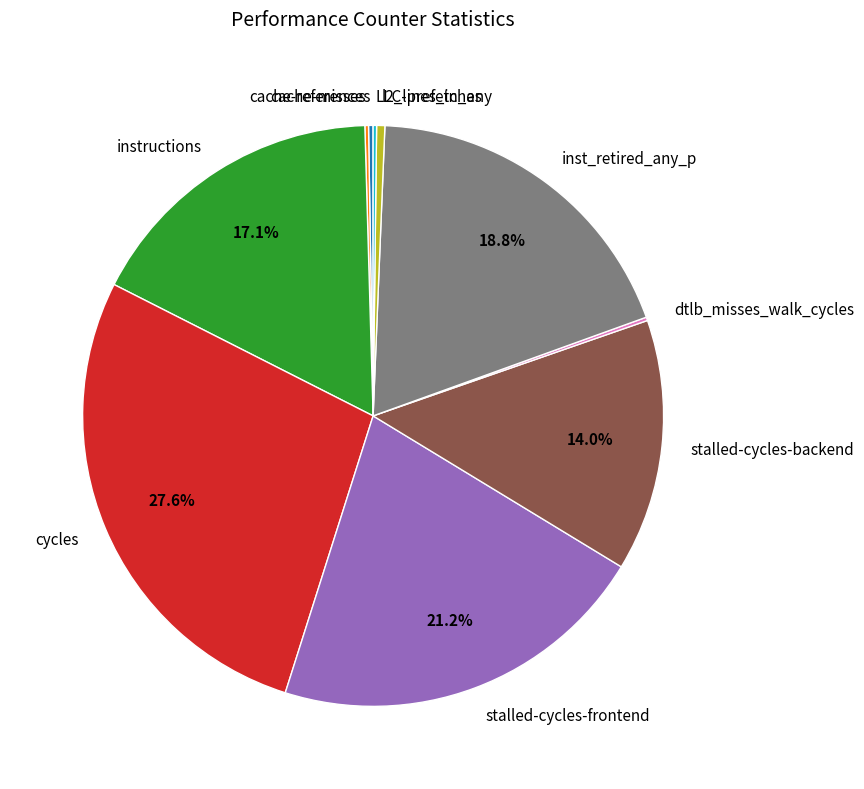

Which category has the biggest portion of the pie?

cycles